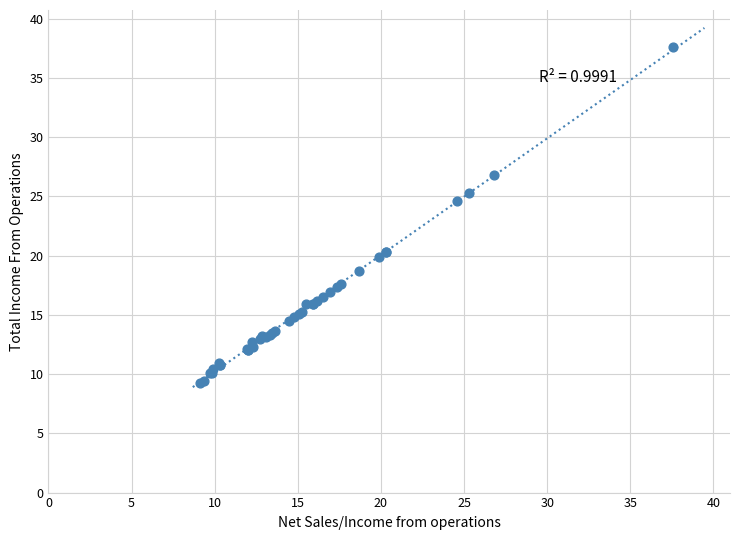

What Y value in the scatter plot is closest to 23?

24.6